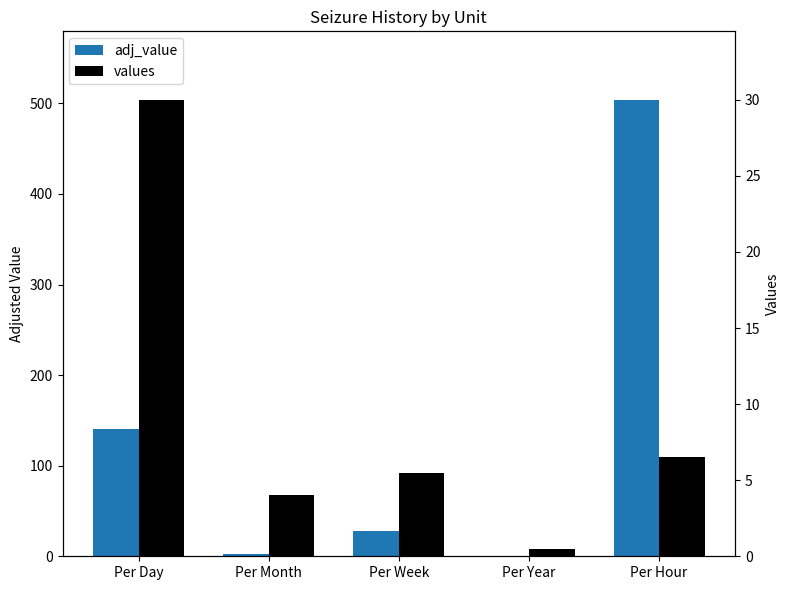

What is the value of the adj_value bar at the 1st from the left?

140.5